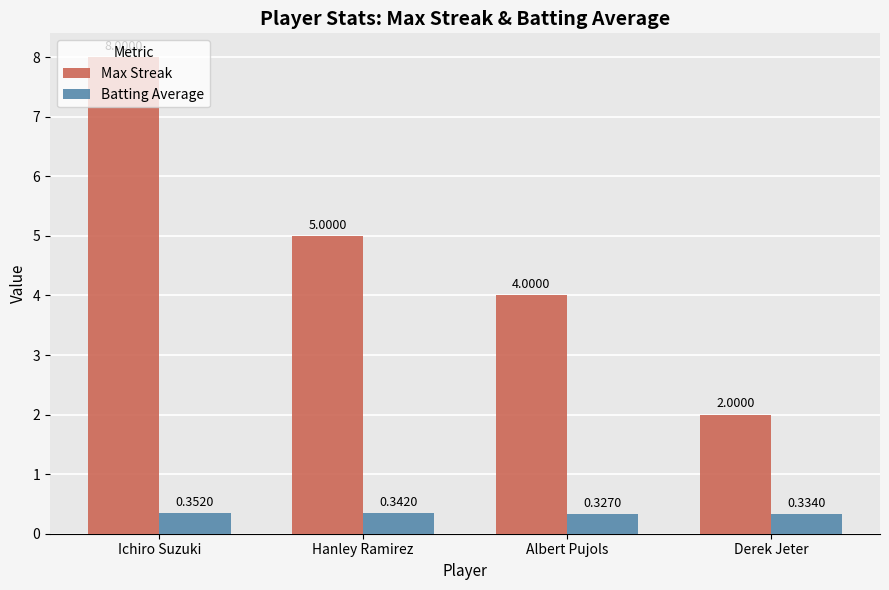

How many distinct data groups are displayed?

2